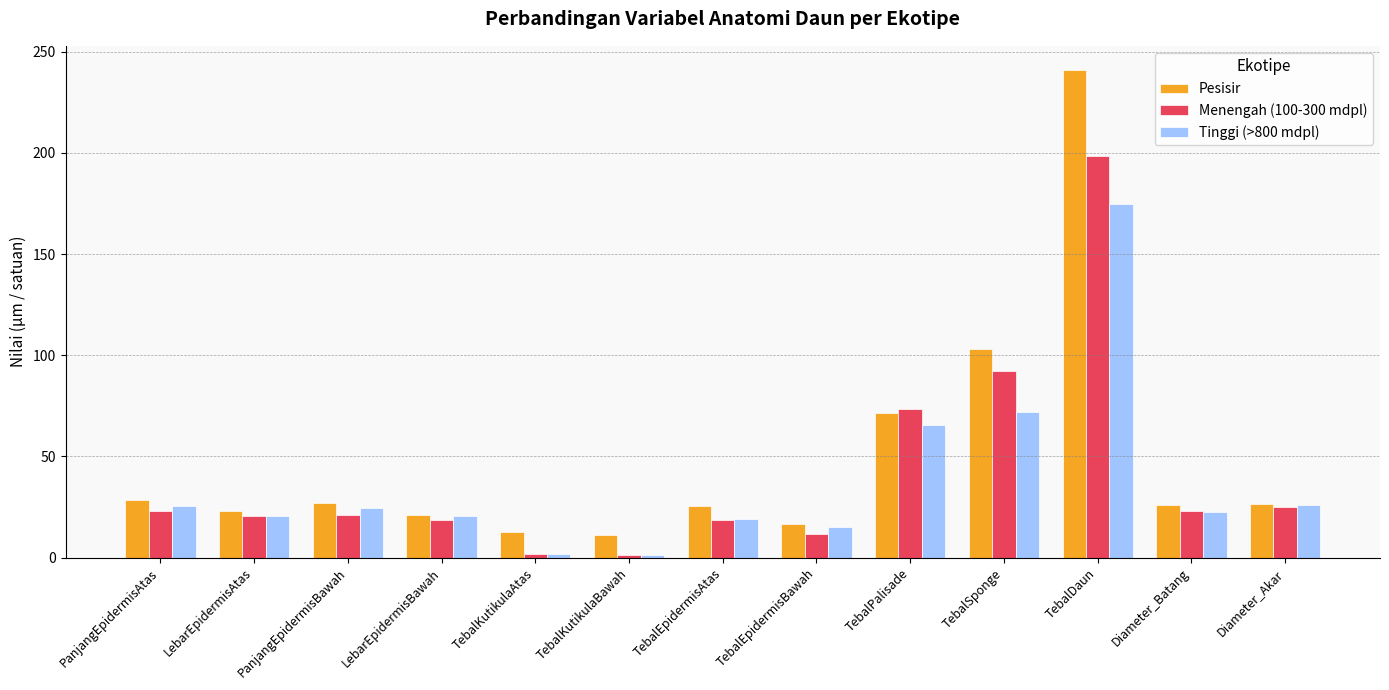

What position from the left is Diameter_Akar?

13